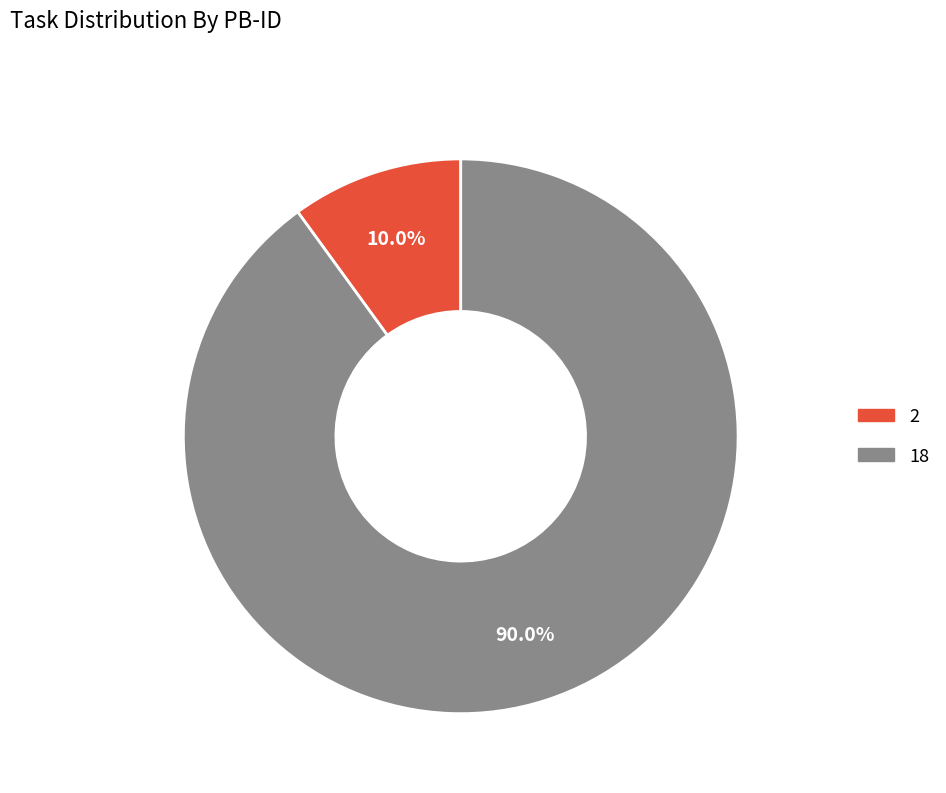

Which slice is the smallest?

2